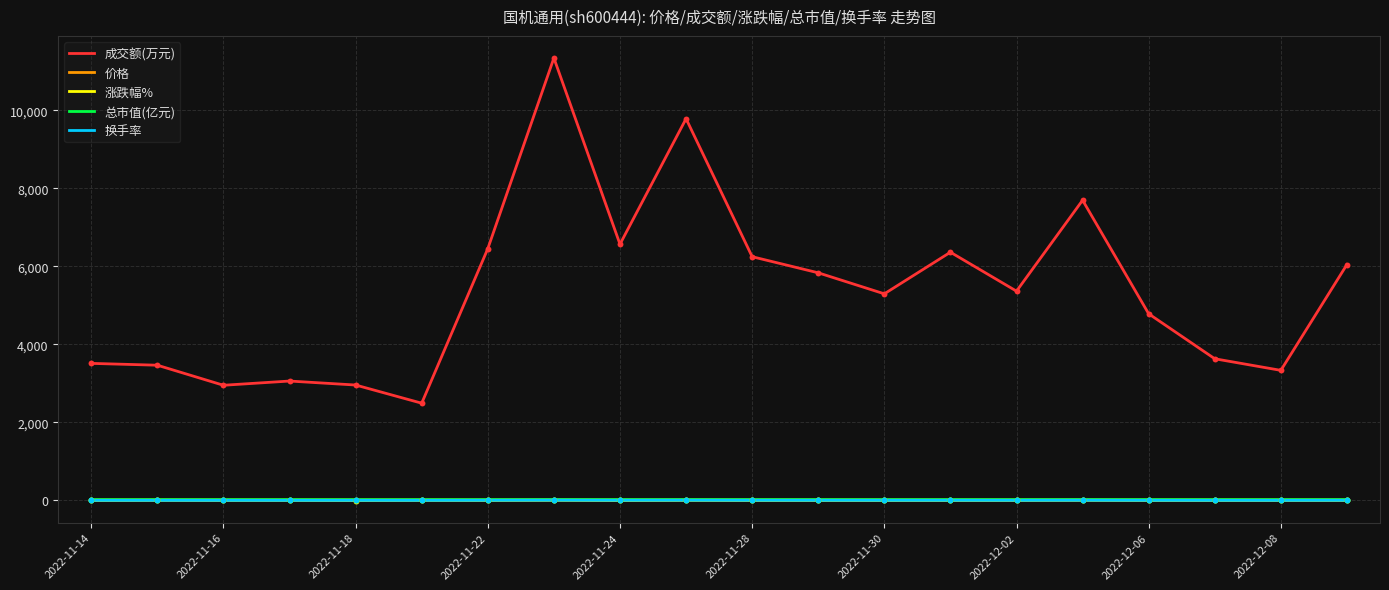

Which series has the largest total across all categories?

成交额(万元)